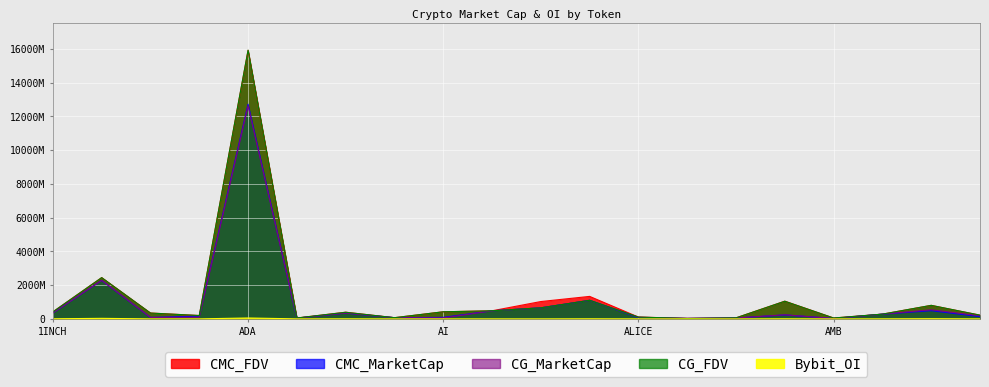

Rank the categories by Bybit_OI value from lowest to highest.

ALPHA, AMB, AGLD, ALPACA, ACE, AERGO, AI, AKT, ACH, AIOZ, ALICE, API3, ANKR, AEVO, ALGO, ALT, 1INCH, APE, AAVE, ADA